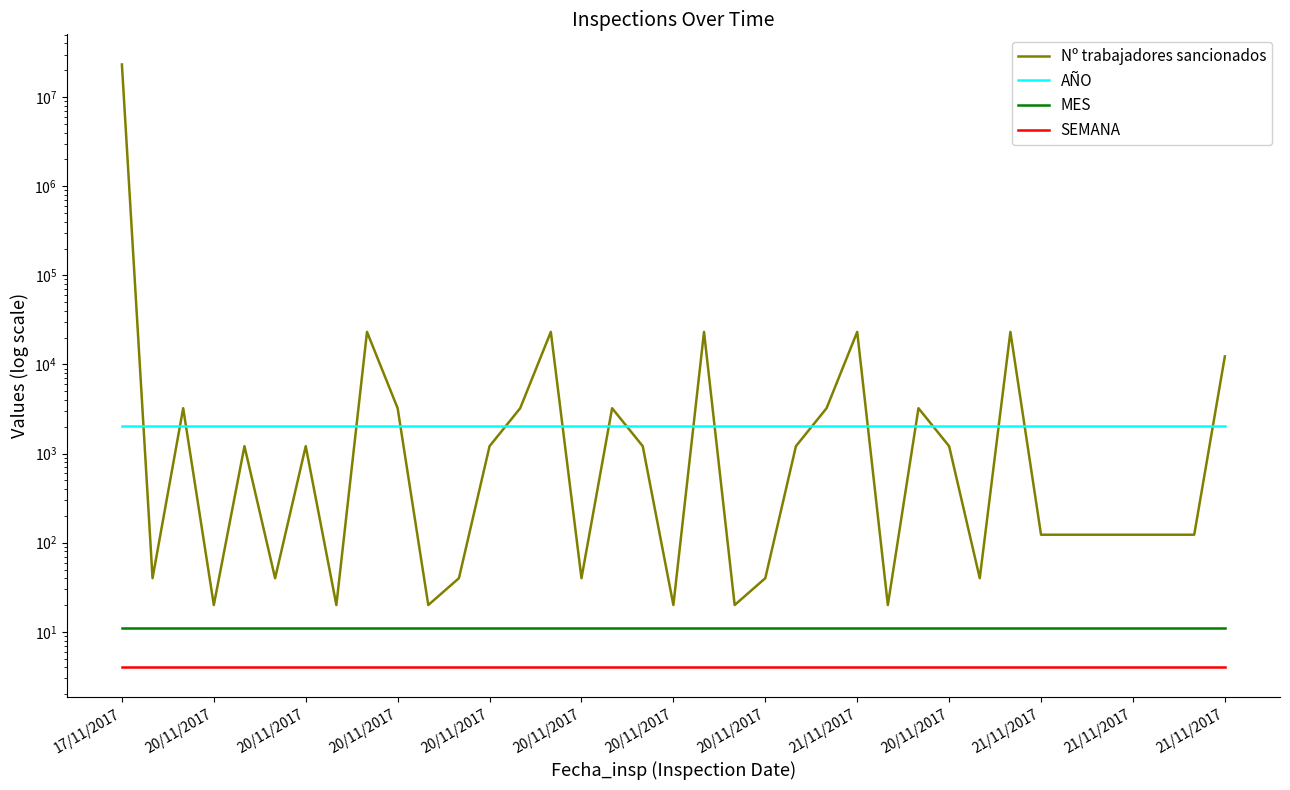

True or false: SEMANA has more than 0 interior local peaks.

False